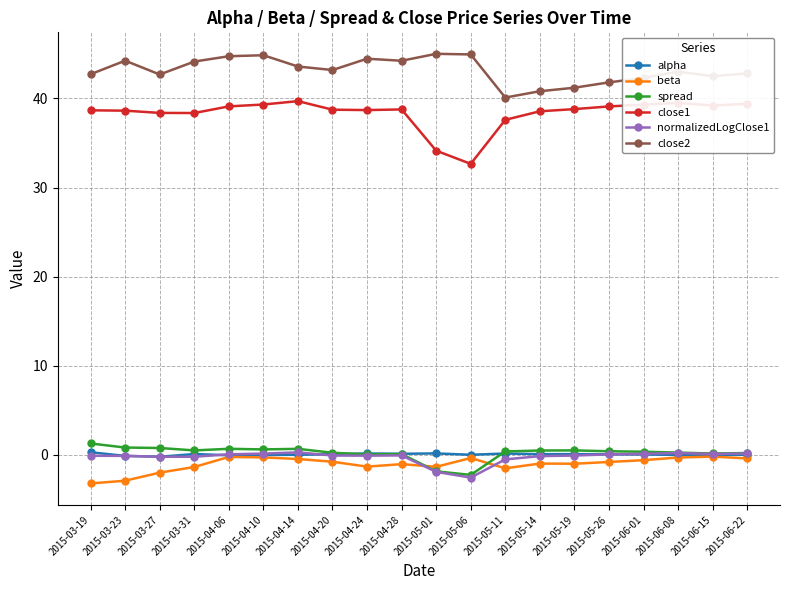

What is the sum of the normalizedLogClose1 values at 2015-05-06 and 2015-05-26?

-2.5